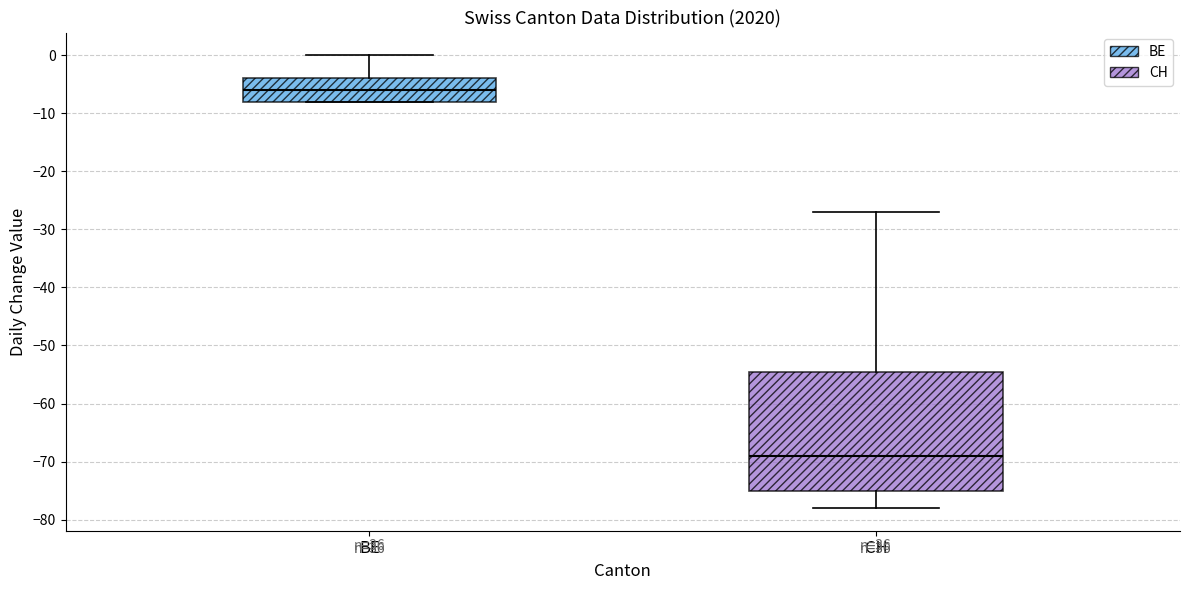

Where does the upper whisker of the box for BE end on the y-axis? The values are not printed on the chart, so give them approximately, as read against the axis.

0